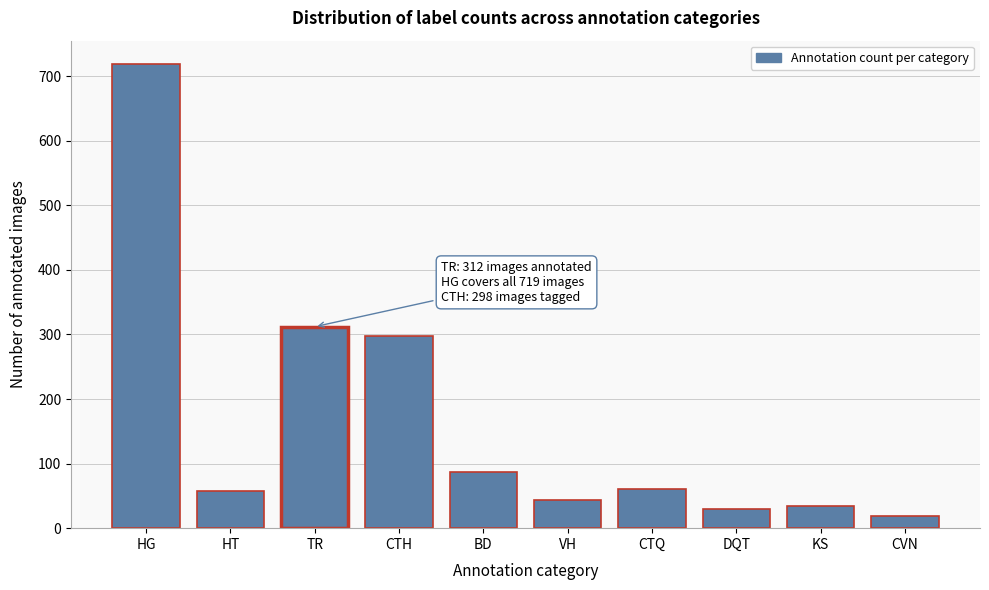

Read the value at TR, to the nearest 10.

310